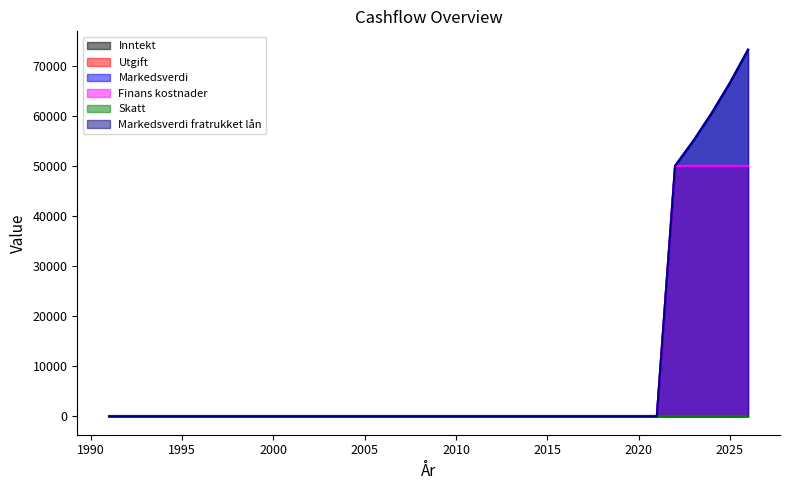

Is it true that Markedsverdi fratrukket lån equals 73205 at 2026?

True